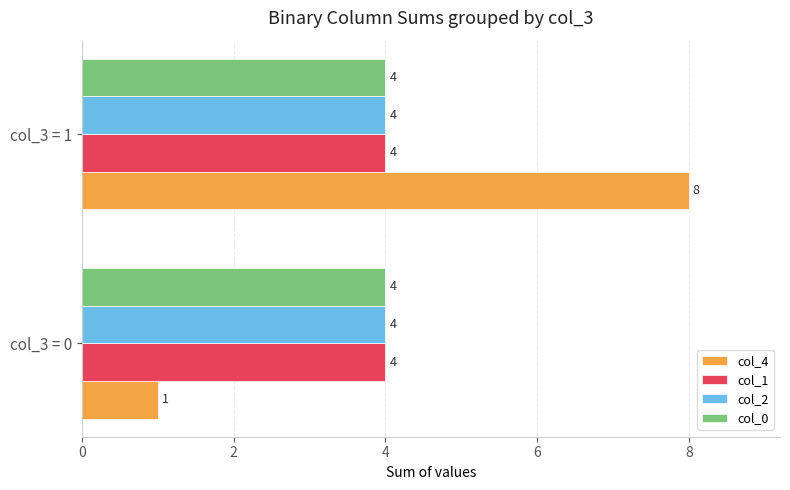

How many values in the col_4 series are below 8?

1